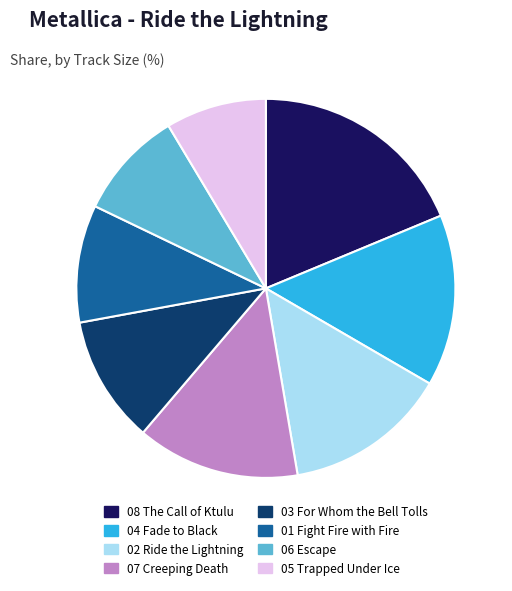

Is 01 Fight Fire with Fire the majority of the pie?

No